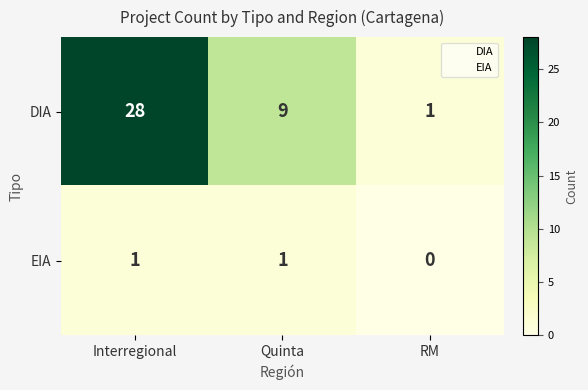

The value of EIA at Quinta is 1. True or false?

True